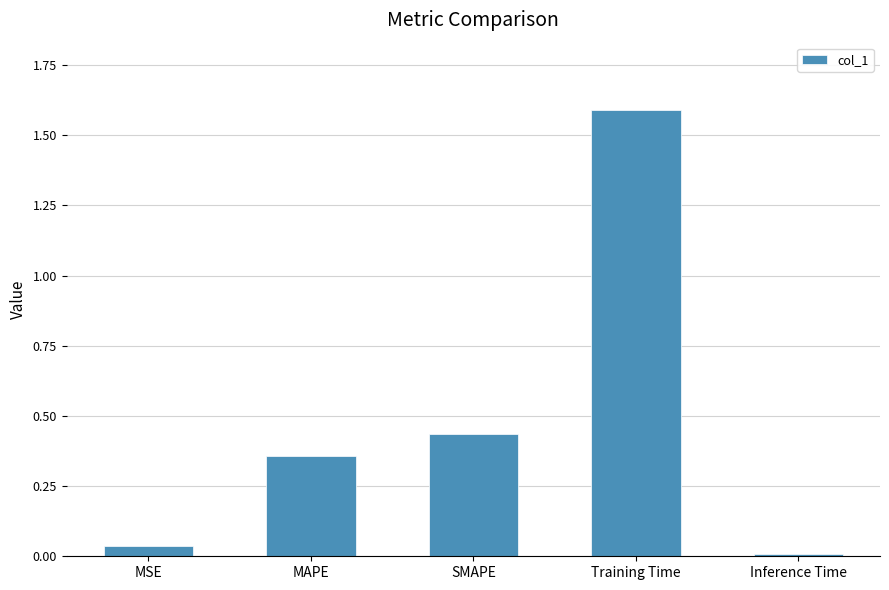

Between MAPE and MSE, which is larger?

MAPE